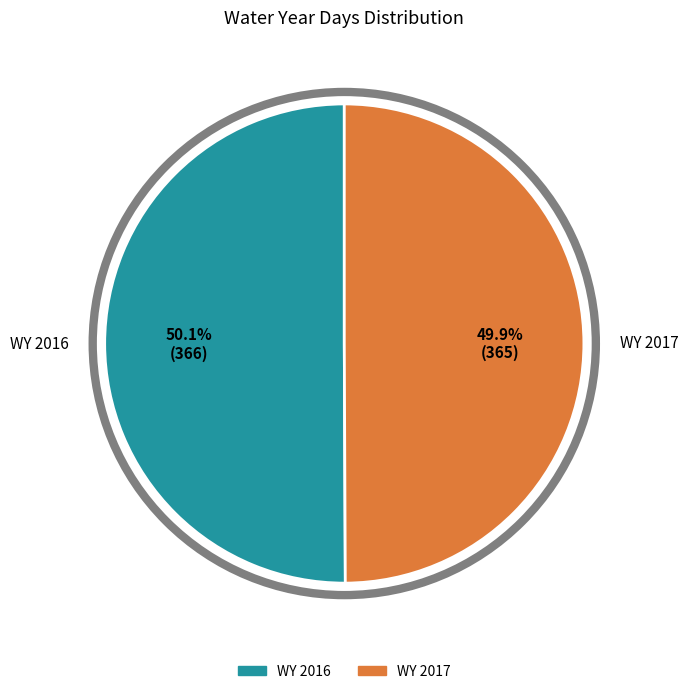

How much of the chart is everything except WY 2017?

50.1%